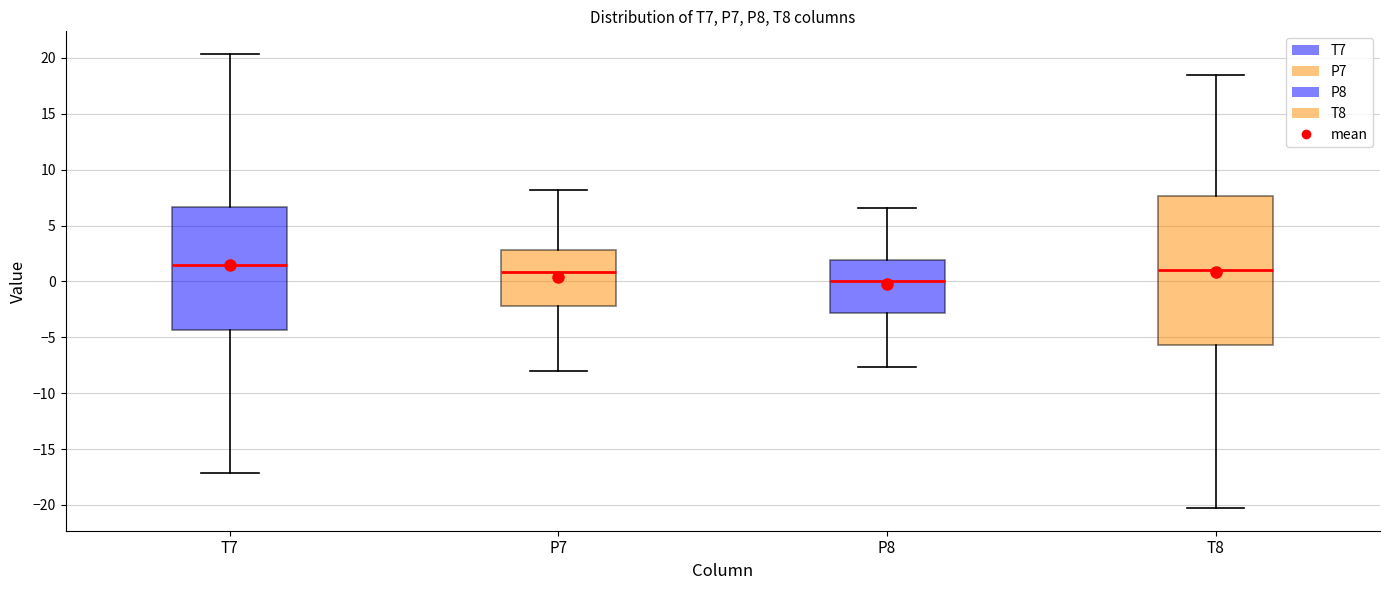

Which box's median line is the lowest?

P8